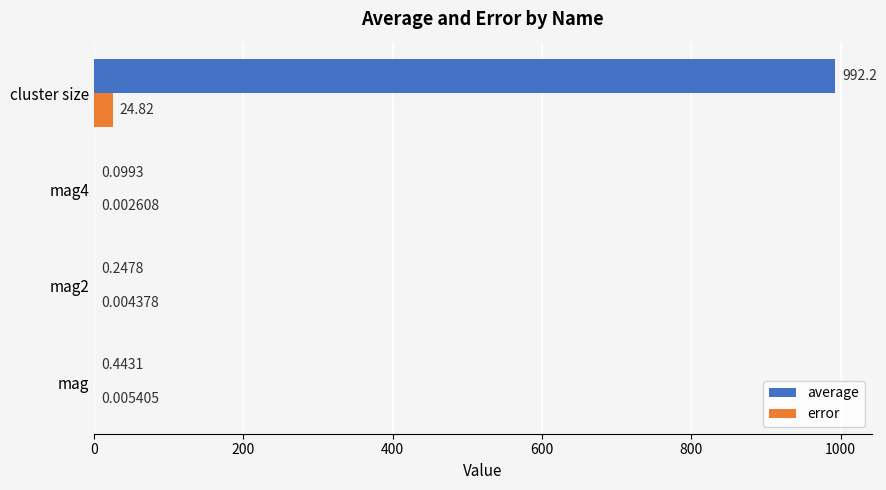

Which series changed the most between mag2 and cluster size?

average